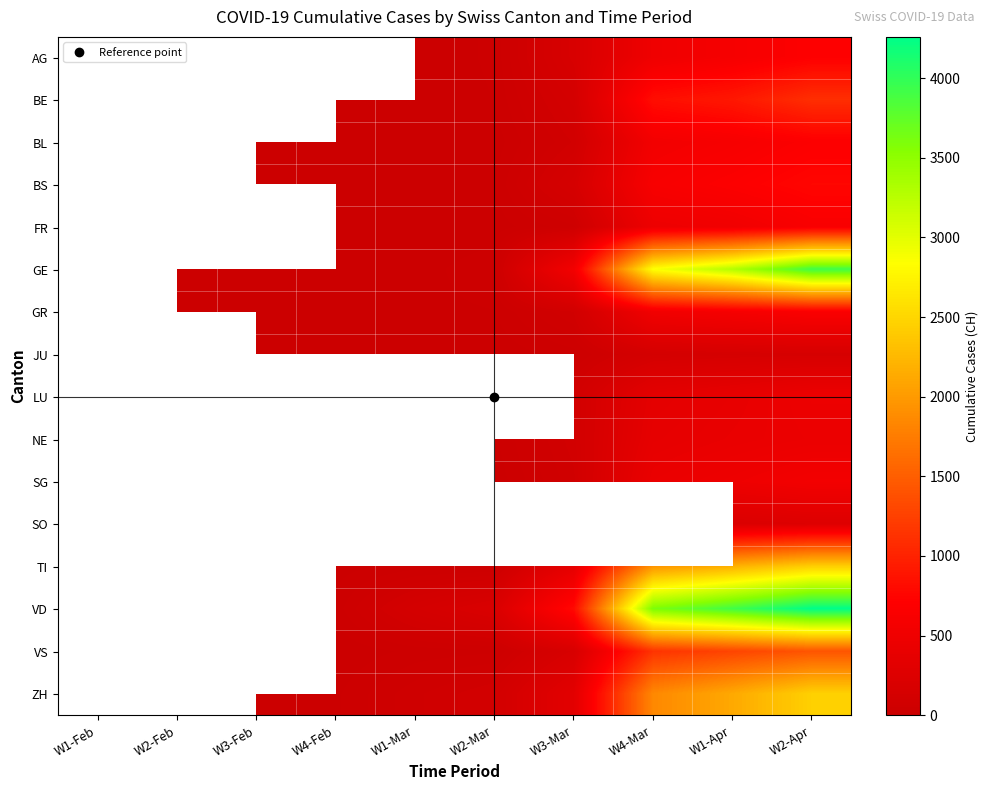

True or false: BS has a value of 1.0 at W3-Feb.

True